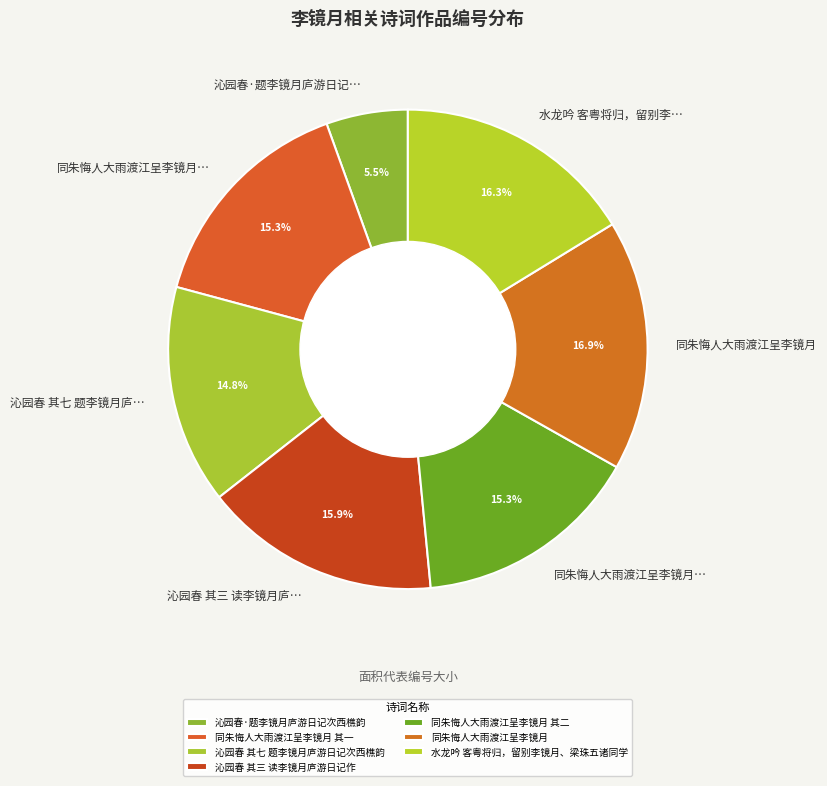

To the nearest percent, what portion does 同朱悔人大雨渡江呈李镜月 其二 represent?

15%